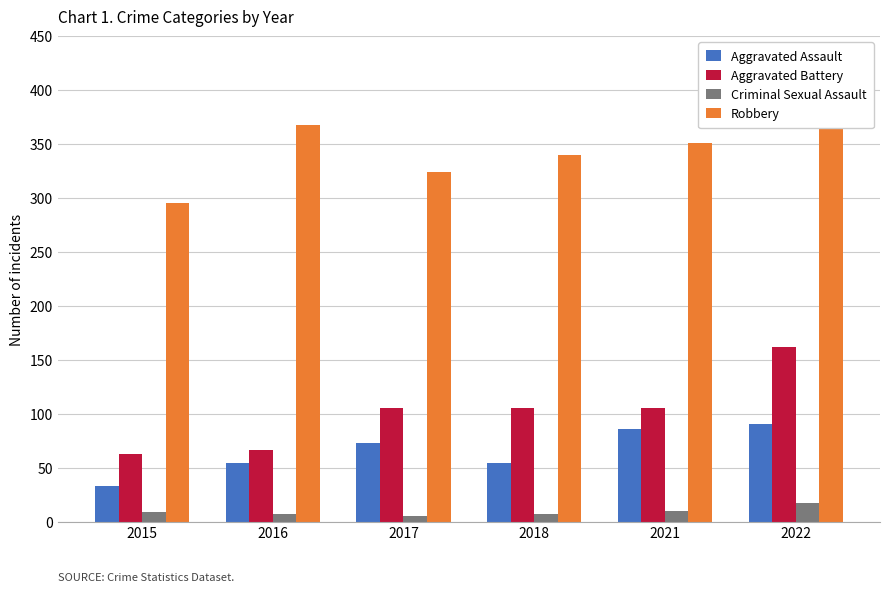

At which label does Robbery reach its minimum?

2015